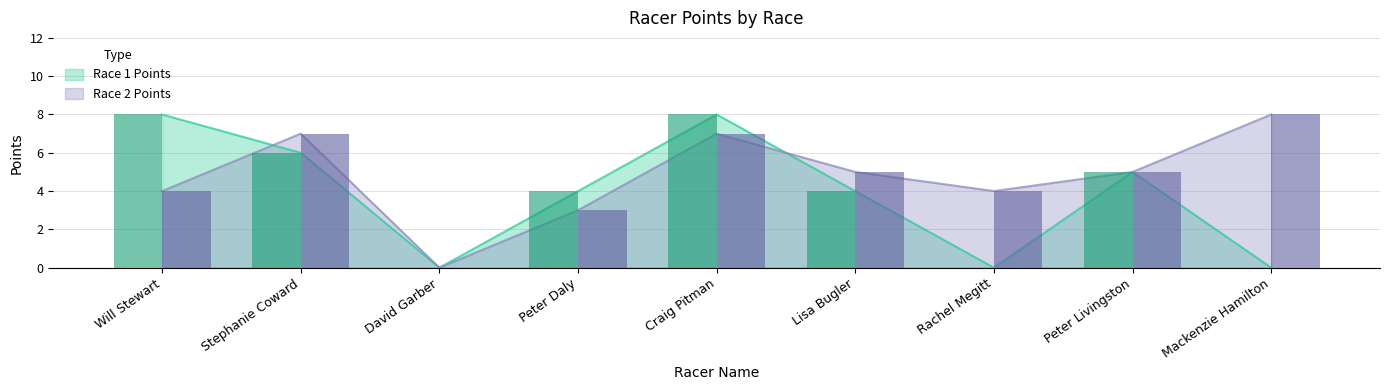

List the series in order of their peak value, lowest first.

Race 1 Points, Race 2 Points